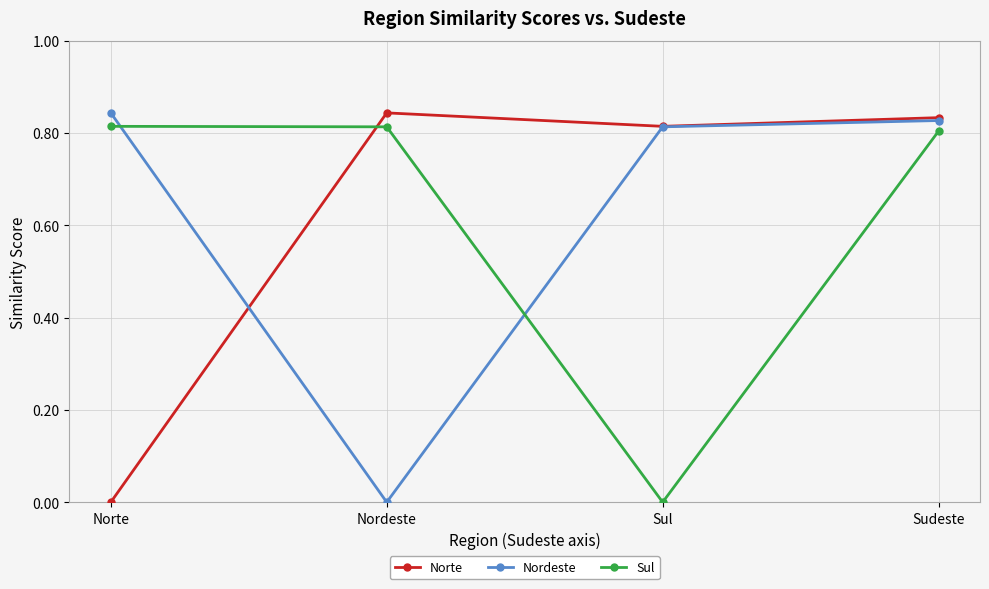

Which series ends up on top after the final intersection of Nordeste and Sul?

Nordeste